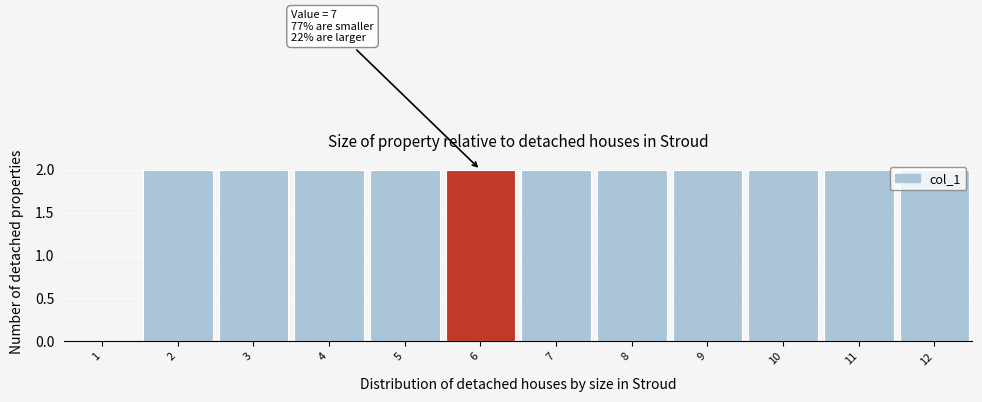

The value at 4 is 2. True or false?

True